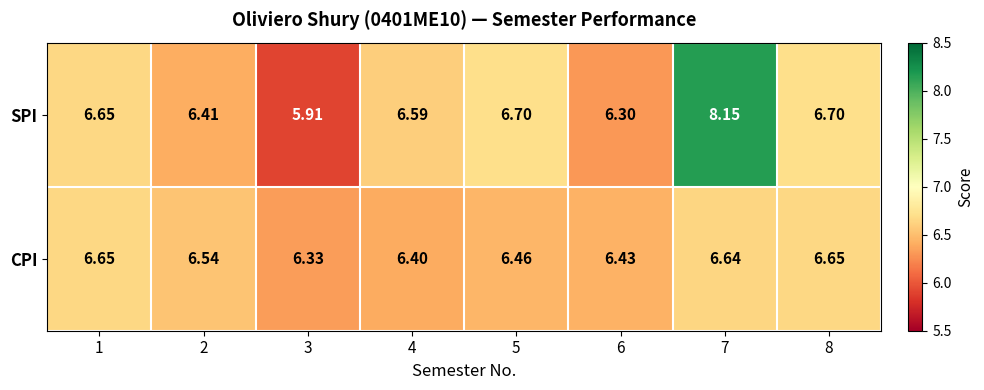

Which series has the largest total across all categories?

SPI